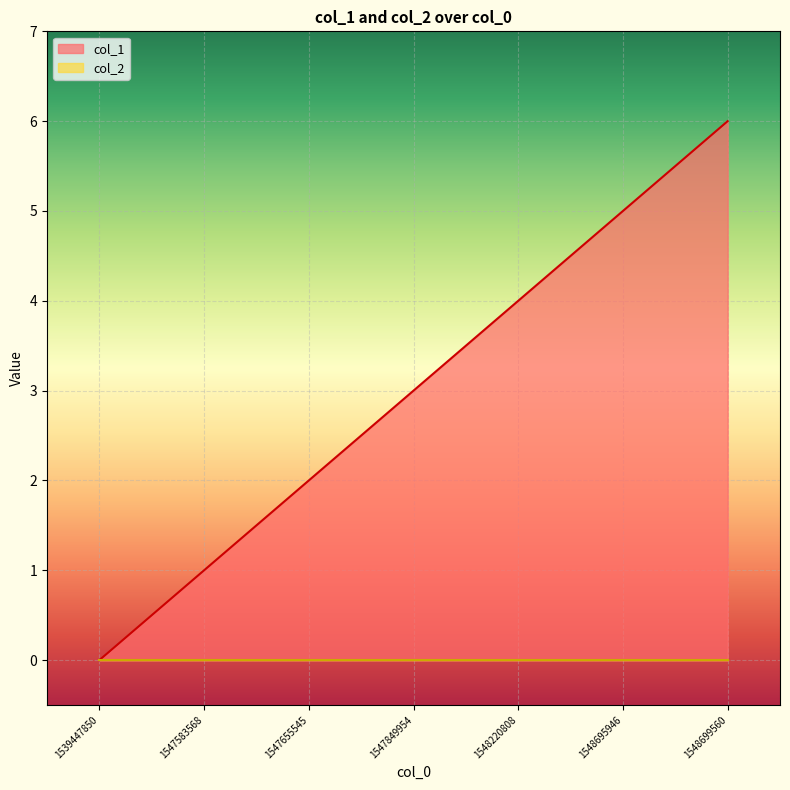

Where is the data nearest to the value 3?

1547849954